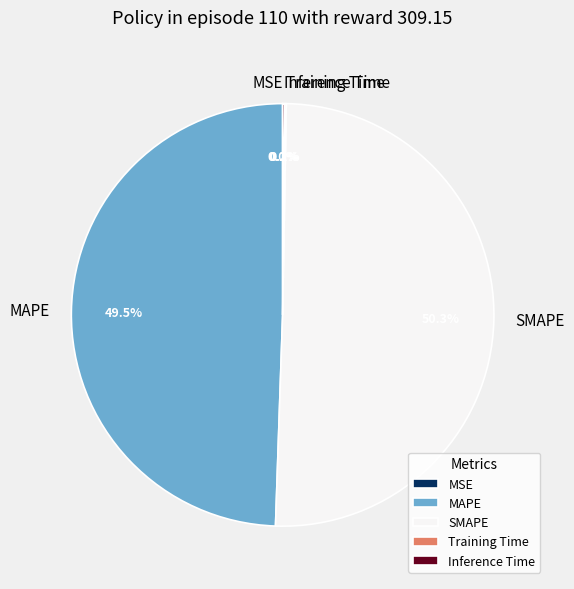

Which category has the biggest portion of the pie?

SMAPE